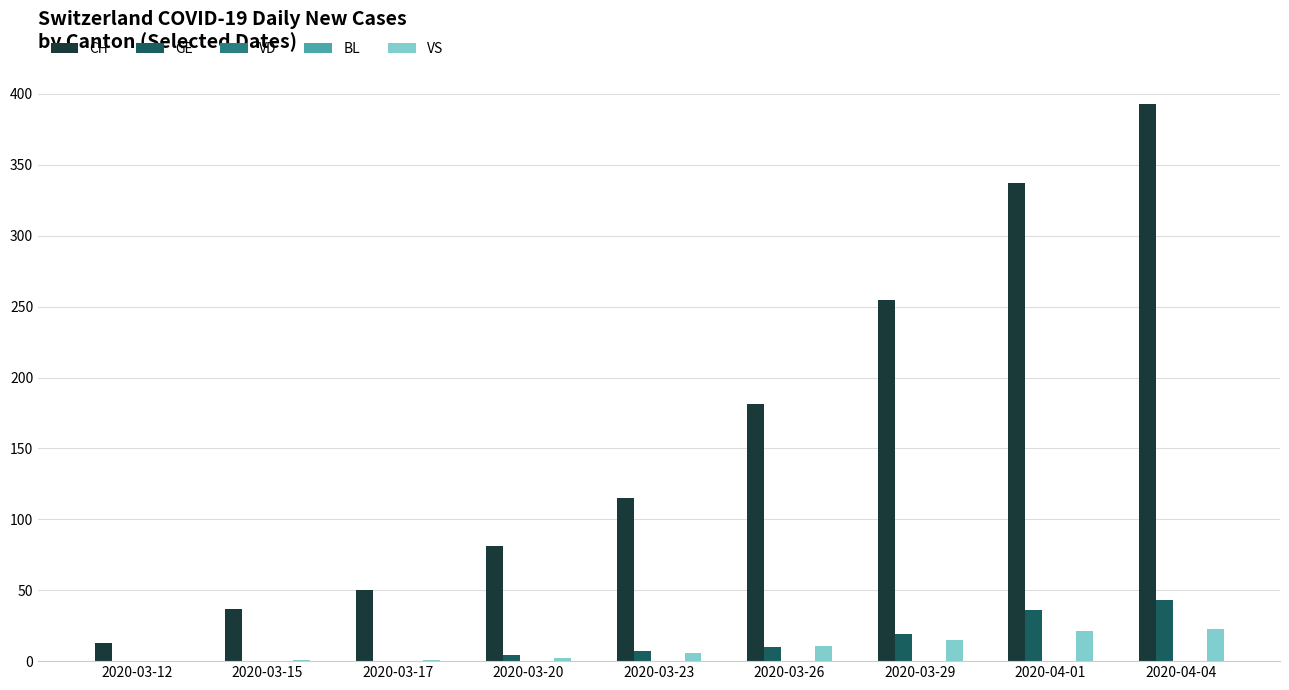

What are all the series names shown in the legend?

CH, GE, VD, BL, VS